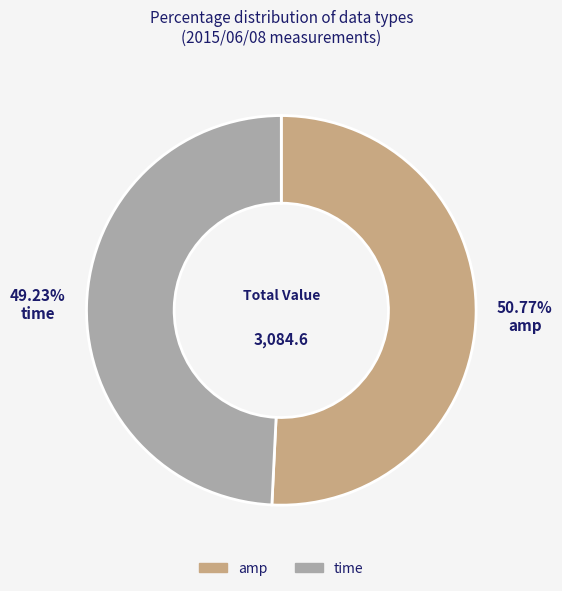

Do time and amp together represent more than half of the pie?

Yes